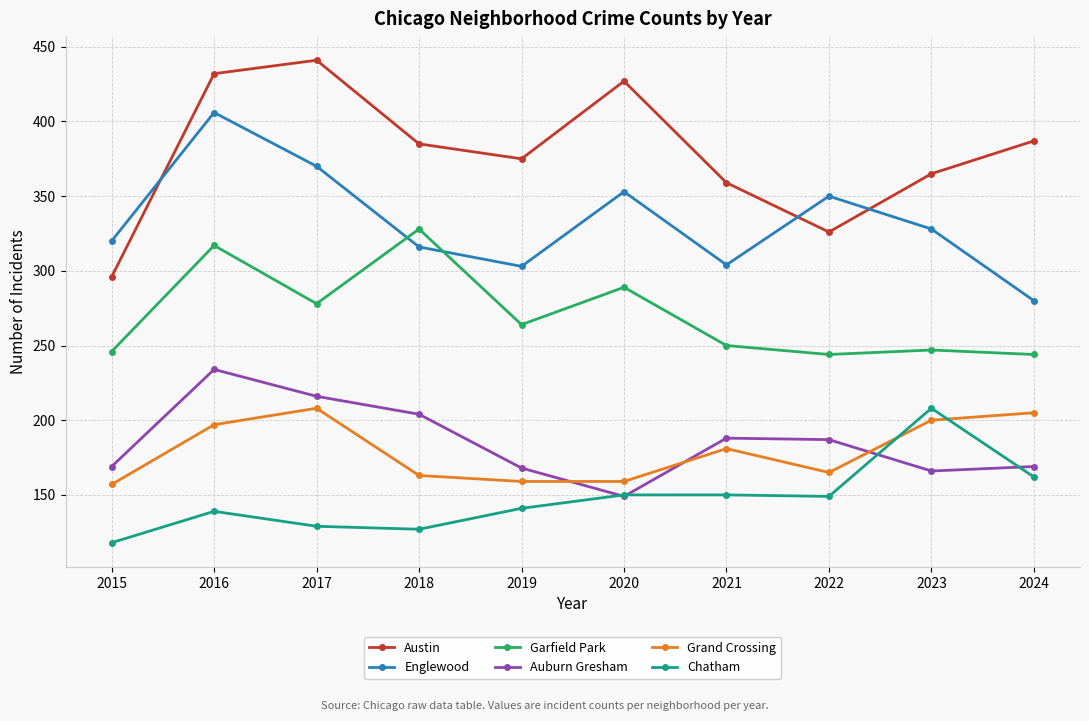

At which category is the sum across all series the highest?

2016